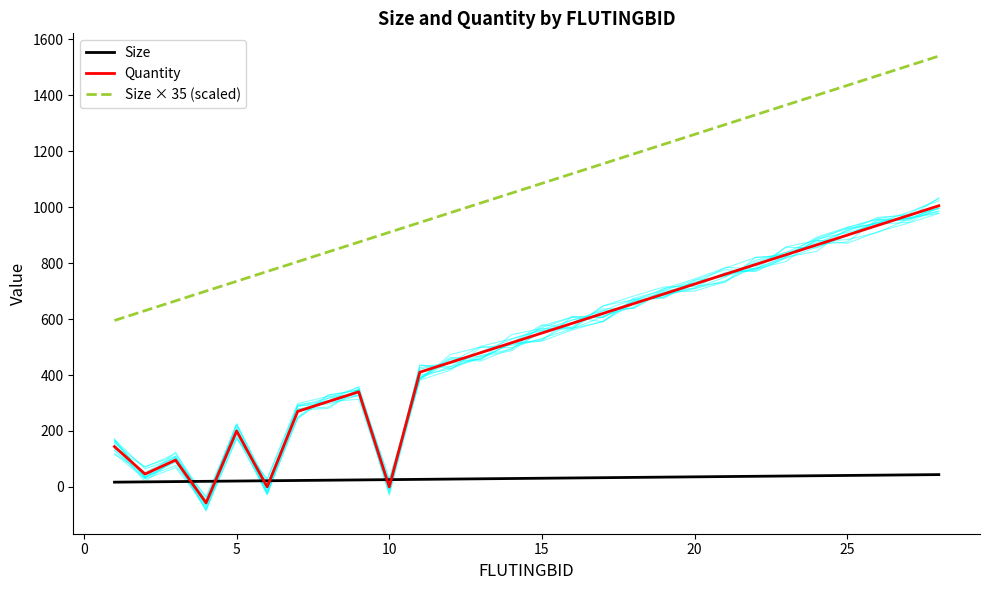

True or false: Size × 35 (scaled) and Quantity intersect in this chart.

False